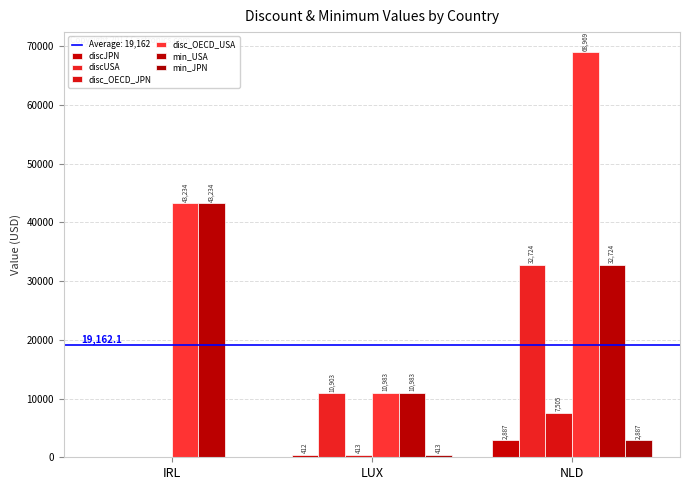

Which series has the largest range (max minus min)?

disc_OECD_USA